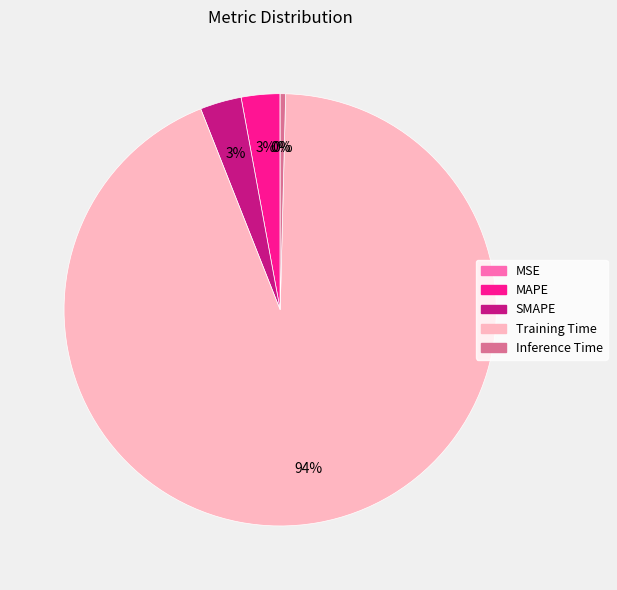

Which category accounts for the majority?

Training Time